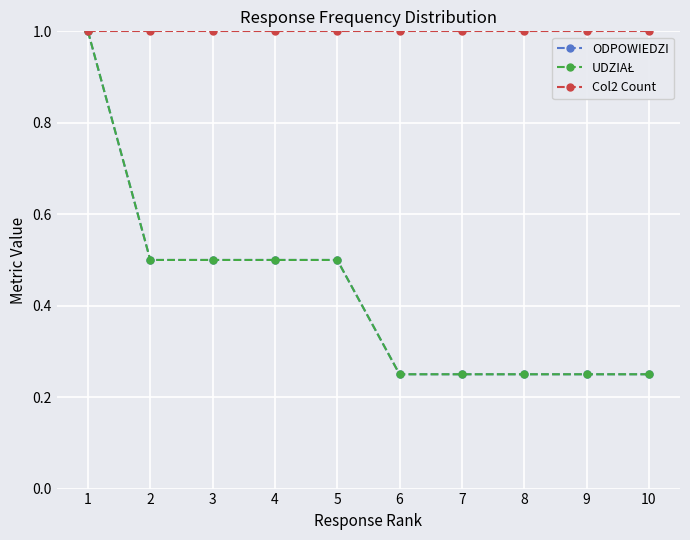

True or false: UDZIAŁ and Col2 Count intersect in this chart.

False